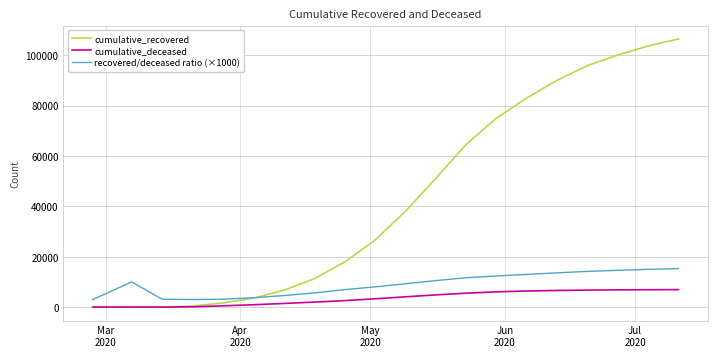

Which series has the largest total across all categories?

cumulative_recovered